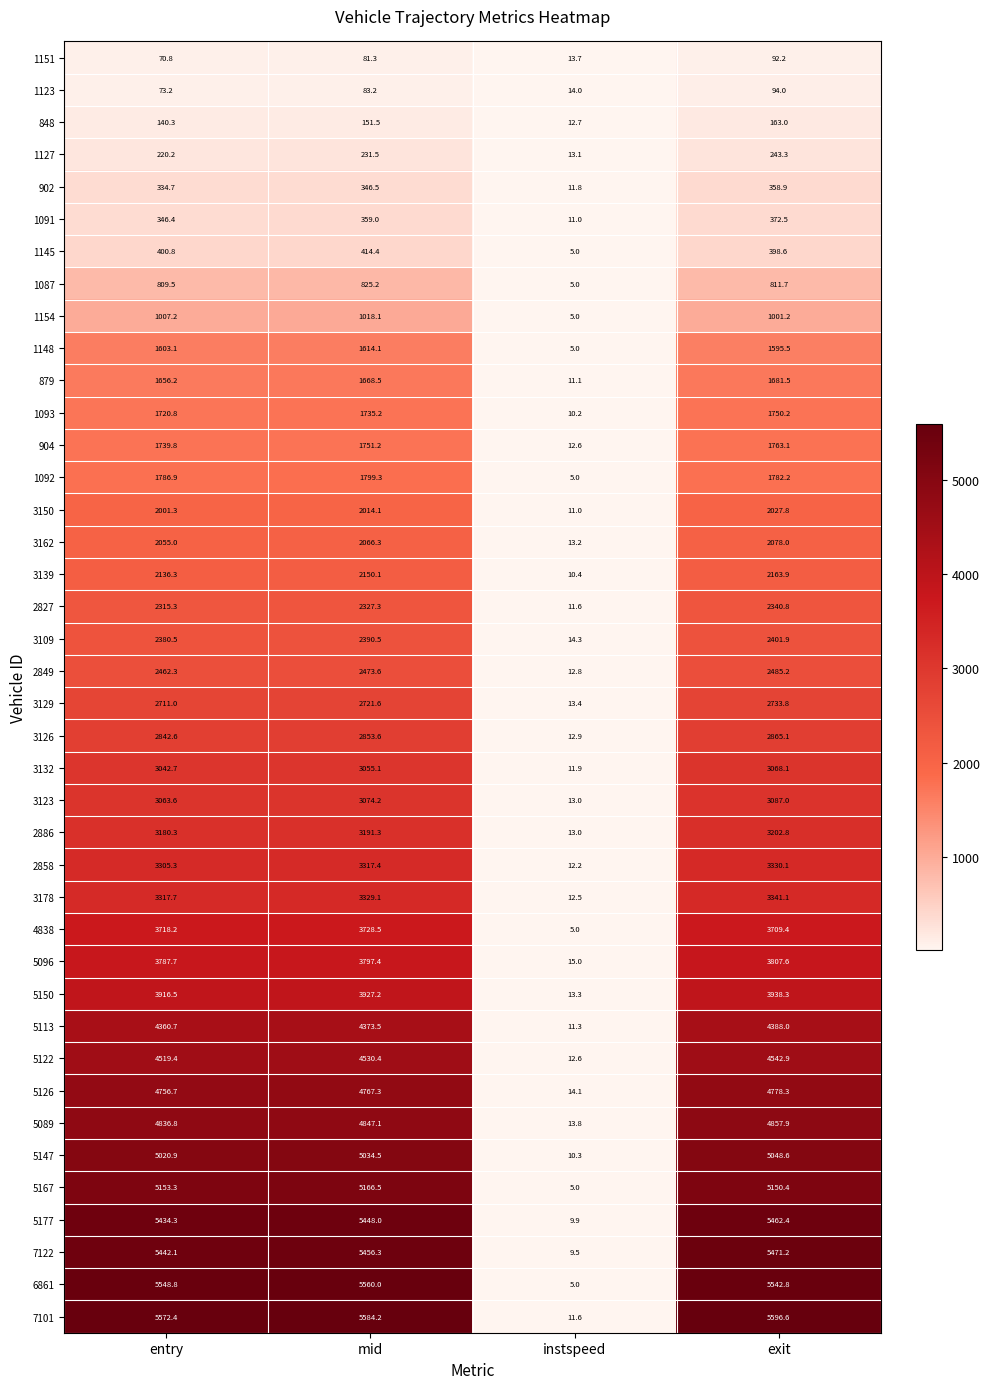

Is it true that 3109 equals 2390.5 at mid?

True